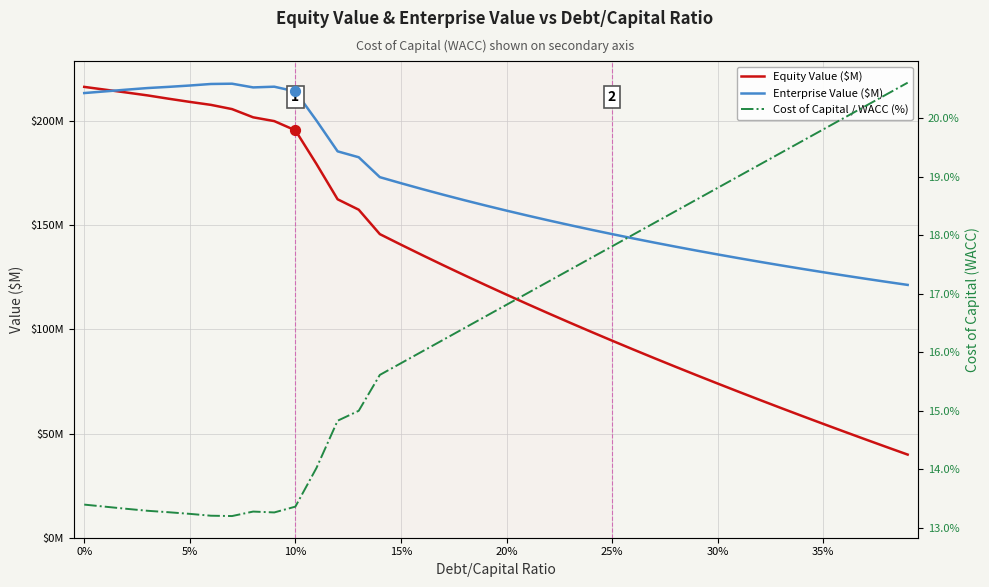

Which series has the largest Y range (max minus min)?

Equity Value ($M)